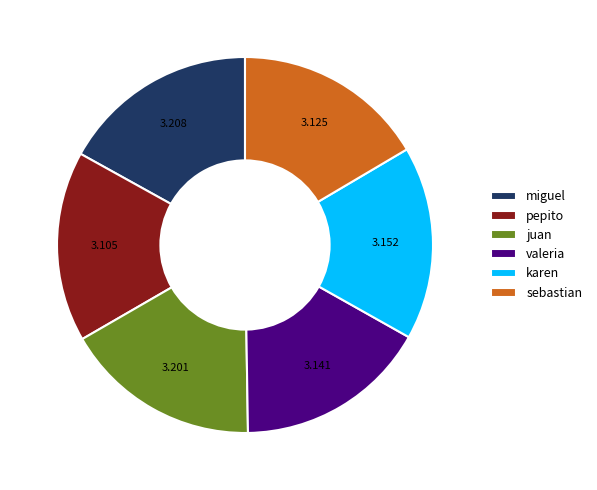

Is there any slice that represents more than half of the pie?

No